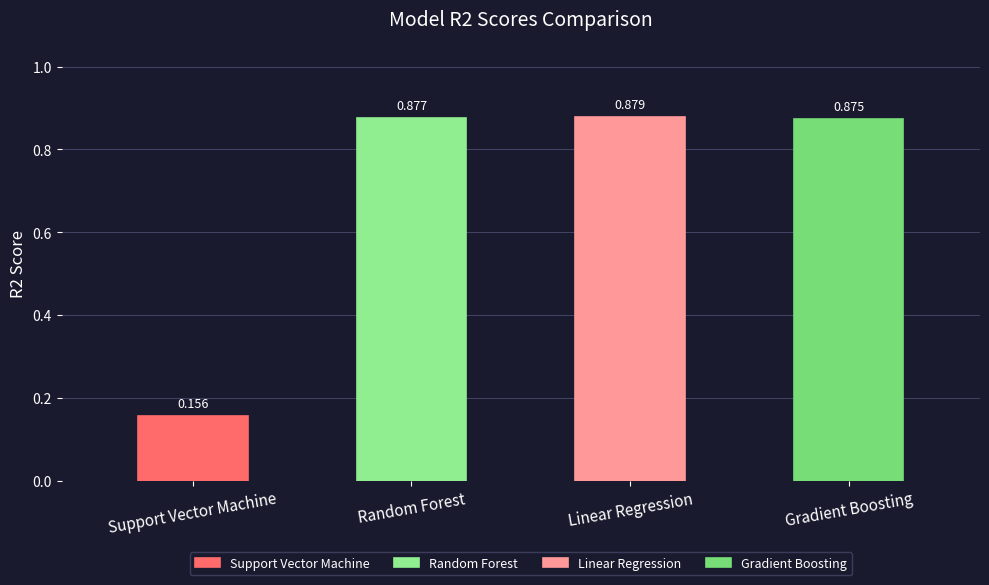

What is the difference between the maximum and minimum values?

0.7